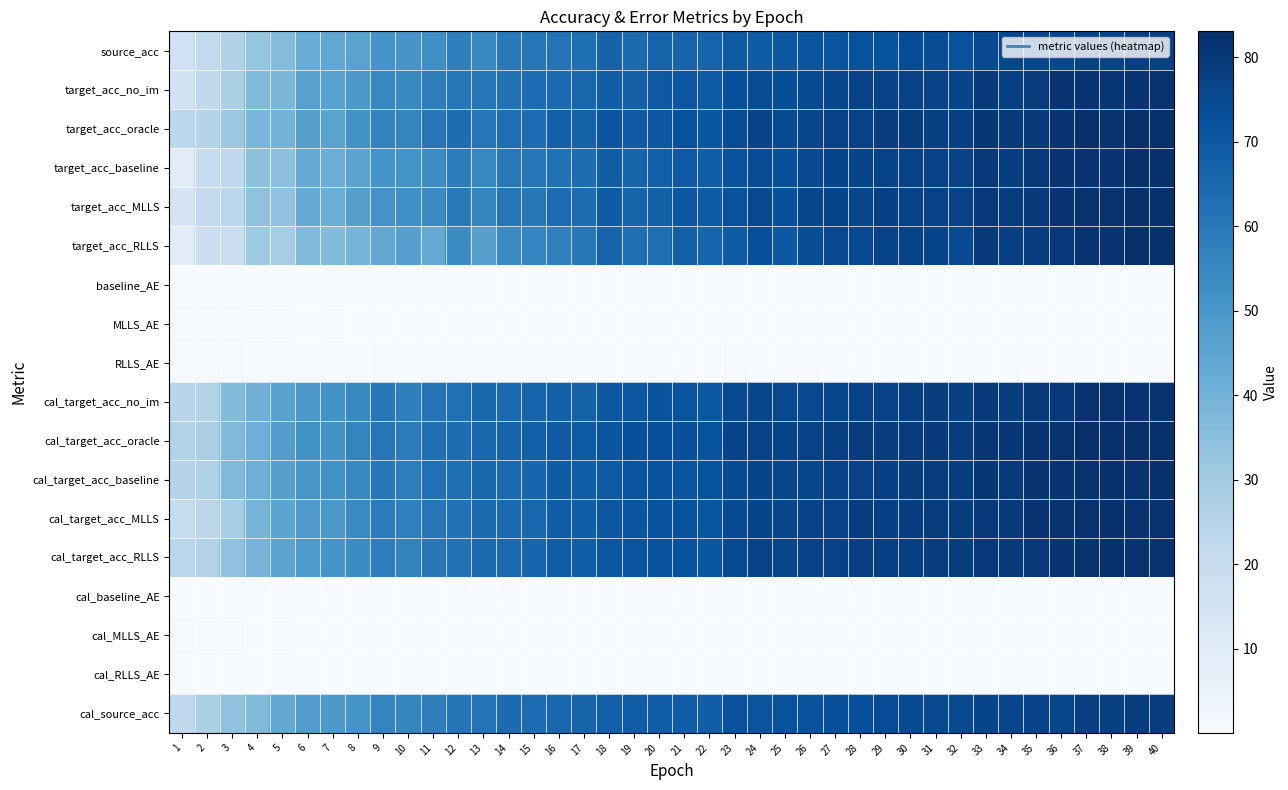

Reading left to right, what are all the values shown in this chart?

source_acc: 1=16.7	2=21.7	3=26.5	4=33.1	5=36.3	6=42.1	7=44.2	8=45.7	9=51.1	10=50.3	11=52.5	12=57.6	13=55.0	14=59.4	15=60.7	16=61.5	17=62.9	18=66.7	19=64.0	20=66.2	21=66.5	22=66.4	23=69.2	24=69.0	25=70.2	26=71.3	27=71.2	28=72.0	29=72.0	30=73.8	31=73.4	32=72.5	33=74.9	34=75.6	35=75.5	36=75.5	37=76.9	38=76.7	39=77.9	40=77.6
target_acc_no_im: 1=15.9	2=22.0	3=27.8	4=36.9	5=38.1	6=46.3	7=45.9	8=49.5	9=55.3	10=54.7	11=58.3	12=60.3	13=60.8	14=62.0	15=63.5	16=64.4	17=65.7	18=68.3	19=67.8	20=69.9	21=70.4	22=69.3	23=72.8	24=73.9	25=73.5	26=74.5	27=75.7	28=76.6	29=76.7	30=76.7	31=76.7	32=76.4	33=79.8	34=77.9	35=79.3	36=81.1	37=81.1	38=80.9	39=81.4	40=81.9
target_acc_oracle: 1=23.3	2=25.2	3=31.7	4=38.4	5=39.9	6=46.6	7=45.5	8=51.4	9=56.8	10=56.4	11=60.6	12=63.4	13=60.5	14=63.1	15=63.6	16=67.8	17=66.9	18=70.8	19=69.4	20=70.3	21=72.3	22=70.9	23=74.1	24=76.7	25=74.7	26=75.7	27=77.2	28=77.1	29=78.4	30=78.3	31=77.8	32=78.2	33=80.9	34=79.6	35=80.1	36=81.4	37=82.5	38=81.5	39=82.8	40=83.0
target_acc_baseline: 1=9.2	2=19.6	3=22.2	4=34.3	5=34.7	6=42.8	7=41.8	8=45.4	9=51.0	10=51.2	11=53.2	12=58.5	13=55.2	14=59.7	15=61.0	16=62.1	17=63.6	18=68.3	19=66.5	20=68.0	21=69.8	22=68.3	23=72.1	24=74.1	25=72.8	26=75.1	27=76.3	28=76.4	29=76.8	30=76.8	31=76.9	32=76.8	33=80.4	34=78.3	35=79.7	36=81.4	37=81.4	38=81.4	39=82.5	40=83.0
target_acc_MLLS: 1=14.6	2=20.8	3=23.3	4=34.1	5=33.7	6=42.6	7=41.6	8=46.9	9=50.8	10=52.4	11=53.8	12=59.4	13=55.6	14=60.1	15=59.9	16=63.9	17=63.6	18=69.3	19=66.5	20=67.6	21=70.4	22=68.8	23=72.6	24=75.5	25=72.7	26=75.7	27=76.5	28=76.0	29=77.8	30=77.0	31=77.0	32=77.2	33=80.4	34=78.9	35=79.5	36=81.2	37=81.9	38=81.8	39=82.7	40=82.7
target_acc_RLLS: 1=9.3	2=18.1	3=18.4	4=31.1	5=29.1	6=36.9	7=36.7	8=39.4	9=43.6	10=46.8	11=42.7	12=53.7	13=46.4	14=53.9	15=56.0	16=57.2	17=60.0	18=66.5	19=62.7	20=62.6	21=67.8	22=65.9	23=69.1	24=73.2	25=70.1	26=73.5	27=75.5	28=74.8	29=77.2	30=76.7	31=76.2	32=74.7	33=79.6	34=77.8	35=78.4	36=80.4	37=81.5	38=81.7	39=82.8	40=82.5
baseline_AE: 1=0.6	2=0.6	3=0.5	4=0.4	5=0.6	6=0.3	7=0.4	8=0.4	9=0.4	10=0.4	11=0.4	12=0.3	13=0.4	14=0.3	15=0.3	16=0.4	17=0.3	18=0.2	19=0.3	20=0.3	21=0.2	22=0.2	23=0.2	24=0.2	25=0.2	26=0.2	27=0.2	28=0.2	29=0.2	30=0.2	31=0.2	32=0.2	33=0.1	34=0.2	35=0.1	36=0.1	37=0.1	38=0.1	39=0.1	40=0.1
MLLS_AE: 1=1.0	2=0.9	3=0.9	4=0.6	5=0.5	6=0.4	7=0.5	8=0.3	9=0.3	10=0.3	11=0.3	12=0.3	13=0.3	14=0.3	15=0.3	16=0.3	17=0.3	18=0.2	19=0.3	20=0.2	21=0.2	22=0.2	23=0.2	24=0.1	25=0.2	26=0.1	27=0.2	28=0.2	29=0.1	30=0.2	31=0.1	32=0.1	33=0.1	34=0.1	35=0.1	36=0.1	37=0.1	38=0.1	39=0.1	40=0.1
RLLS_AE: 1=1.0	2=1.0	3=1.0	4=0.9	5=1.0	6=0.9	7=0.9	8=0.7	9=0.8	10=0.6	11=0.8	12=0.5	13=0.8	14=0.7	15=0.5	16=0.5	17=0.5	18=0.3	19=0.5	20=0.4	21=0.3	22=0.4	23=0.4	24=0.2	25=0.4	26=0.2	27=0.2	28=0.3	29=0.2	30=0.2	31=0.2	32=0.3	33=0.2	34=0.2	35=0.2	36=0.1	37=0.1	38=0.1	39=0.1	40=0.1
cal_target_acc_no_im: 1=24.3	2=25.9	3=36.5	4=40.0	5=45.9	6=49.1	7=51.3	8=54.8	9=59.8	10=57.7	11=61.6	12=62.6	13=65.5	14=64.5	15=66.3	16=67.5	17=67.2	18=70.2	19=70.4	20=72.0	21=71.7	22=70.6	23=75.1	24=75.9	25=75.3	26=75.6	27=75.8	28=76.6	29=77.2	30=78.1	31=78.5	32=77.7	33=79.9	34=78.5	35=80.4	36=80.4	37=82.1	38=82.3	39=81.5	40=81.4
cal_target_acc_oracle: 1=26.3	2=28.0	3=37.1	4=41.0	5=47.4	6=51.7	7=51.4	8=56.3	9=60.8	10=58.6	11=62.9	12=63.6	13=65.6	14=66.2	15=67.6	16=69.6	17=69.4	18=71.0	19=72.7	20=72.9	21=72.9	22=72.5	23=76.5	24=77.2	25=76.4	26=77.1	27=77.9	28=79.2	29=78.4	30=78.9	31=79.6	32=79.3	33=80.8	34=80.5	35=81.6	36=81.8	37=83.0	38=83.0	39=82.7	40=82.5
cal_target_acc_baseline: 1=24.9	2=26.6	3=37.0	4=40.6	5=46.4	6=50.0	7=52.1	8=54.8	9=59.9	10=58.0	11=62.6	12=62.7	13=65.8	14=65.1	15=66.2	16=68.9	17=68.6	18=69.9	19=71.9	20=72.5	21=71.6	22=72.0	23=74.7	24=76.3	25=75.8	26=76.0	27=77.0	28=77.5	29=77.9	30=78.5	31=78.8	32=78.5	33=80.6	34=79.9	35=81.3	36=81.5	37=81.9	38=82.7	39=81.8	40=82.5
cal_target_acc_MLLS: 1=20.5	2=23.5	3=28.7	4=39.5	5=44.9	6=48.3	7=49.9	8=54.2	9=58.9	10=57.4	11=60.8	12=62.0	13=64.0	14=65.0	15=65.7	16=68.5	17=68.3	18=70.7	19=71.3	20=72.3	21=72.2	22=71.3	23=74.7	24=76.3	25=76.1	26=76.7	27=77.4	28=78.3	29=78.2	30=78.3	31=78.6	32=78.8	33=80.4	34=80.1	35=81.2	36=81.8	37=82.3	38=82.6	39=81.8	40=82.2
cal_target_acc_RLLS: 1=24.0	2=25.9	3=34.0	4=39.4	5=45.3	6=49.0	7=50.5	8=53.7	9=58.3	10=56.8	11=60.0	12=61.8	13=64.3	14=65.2	15=65.9	16=68.6	17=68.4	18=70.5	19=71.5	20=72.2	21=72.5	22=71.0	23=74.9	24=76.6	25=76.1	26=76.7	27=77.4	28=78.2	29=78.2	30=78.1	31=78.3	32=78.8	33=80.4	34=79.5	35=80.4	36=81.7	37=82.0	38=82.5	39=81.8	40=81.9
cal_baseline_AE: 1=0.4	2=0.3	3=0.3	4=0.3	5=0.3	6=0.3	7=0.3	8=0.3	9=0.2	10=0.2	11=0.2	12=0.2	13=0.2	14=0.2	15=0.2	16=0.2	17=0.2	18=0.2	19=0.2	20=0.2	21=0.2	22=0.2	23=0.2	24=0.2	25=0.2	26=0.2	27=0.2	28=0.2	29=0.2	30=0.2	31=0.1	32=0.2	33=0.2	34=0.2	35=0.1	36=0.1	37=0.1	38=0.1	39=0.1	40=0.1
cal_MLLS_AE: 1=0.9	2=0.7	3=0.7	4=0.4	5=0.4	6=0.4	7=0.3	8=0.3	9=0.2	10=0.2	11=0.3	12=0.2	13=0.2	14=0.2	15=0.2	16=0.2	17=0.2	18=0.2	19=0.2	20=0.2	21=0.1	22=0.1	23=0.1	24=0.1	25=0.1	26=0.1	27=0.1	28=0.1	29=0.1	30=0.1	31=0.1	32=0.1	33=0.1	34=0.1	35=0.1	36=0.1	37=0.1	38=0.1	39=0.1	40=0.1
cal_RLLS_AE: 1=0.4	2=0.3	3=0.4	4=0.3	5=0.3	6=0.3	7=0.3	8=0.3	9=0.2	10=0.3	11=0.3	12=0.2	13=0.2	14=0.2	15=0.2	16=0.2	17=0.2	18=0.2	19=0.2	20=0.2	21=0.2	22=0.2	23=0.2	24=0.1	25=0.1	26=0.1	27=0.1	28=0.1	29=0.1	30=0.1	31=0.1	32=0.1	33=0.1	34=0.1	35=0.1	36=0.1	37=0.1	38=0.1	39=0.1	40=0.1
cal_source_acc: 1=22.6	2=27.8	3=34.0	4=36.8	5=43.7	6=47.9	7=49.2	8=50.6	9=56.4	10=55.7	11=58.1	12=61.3	13=61.3	14=64.0	15=63.4	16=65.3	17=66.5	18=68.1	19=68.6	20=68.7	21=68.3	22=68.7	23=72.4	24=71.8	25=72.5	26=72.3	27=73.1	28=73.0	29=74.1	30=74.4	31=75.2	32=75.0	33=76.5	34=75.8	35=76.5	36=76.2	37=77.9	38=77.8	39=78.3	40=78.2